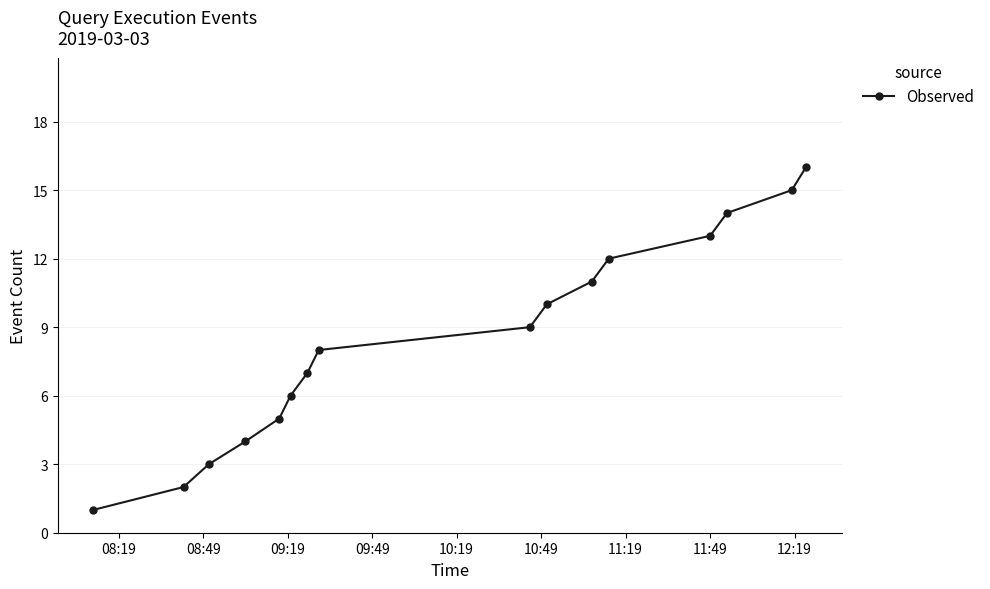

True or false: there are more than 2 points higher than both neighbors.

False